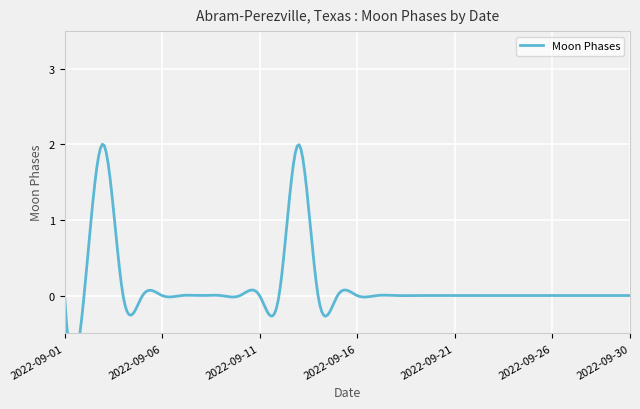

The value at 2022-09-27 is 1. True or false?

False